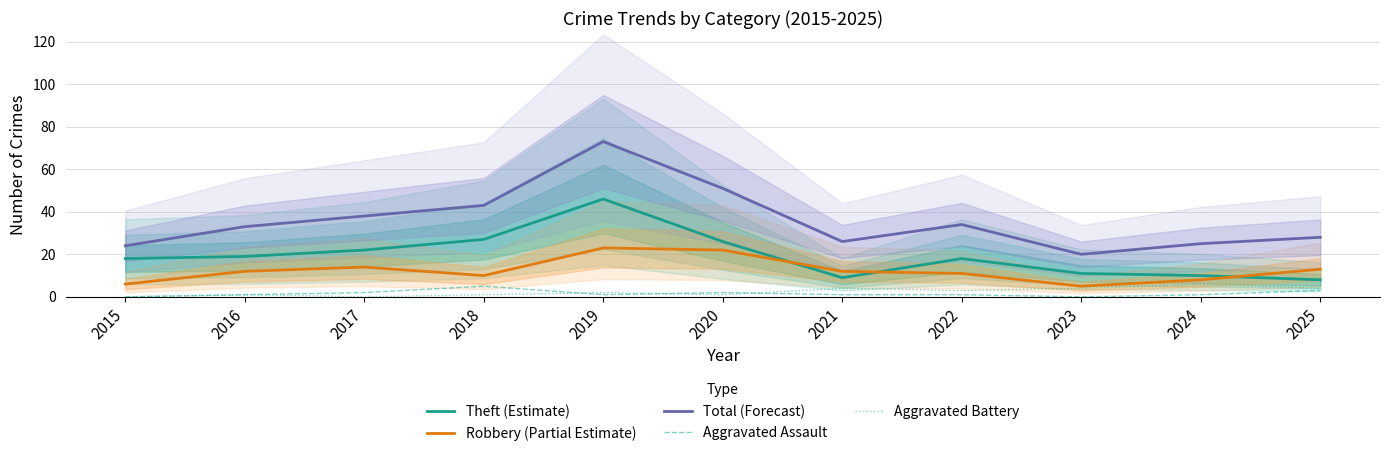

Rank the categories by Aggravated Assault value from lowest to highest.

2015, 2023, 2016, 2019, 2021, 2022, 2024, 2017, 2020, 2025, 2018